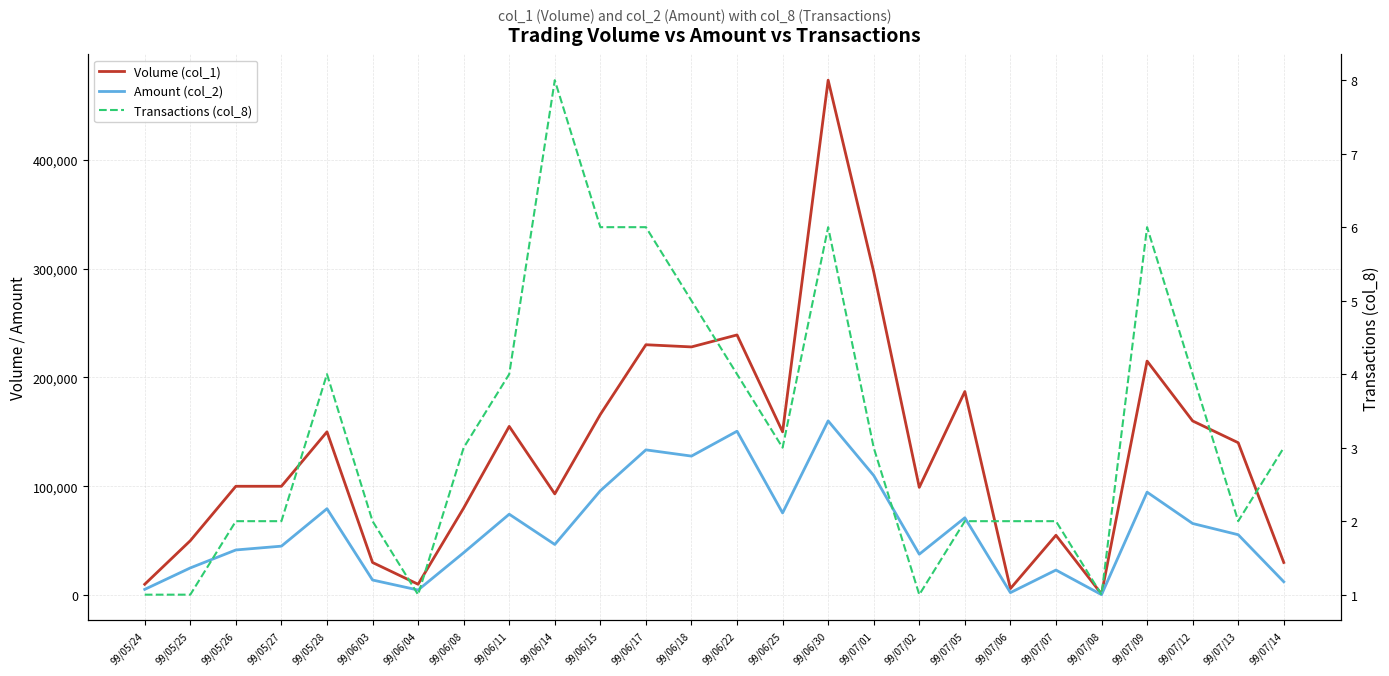

Rank the series by their average value, from highest to lowest.

Volume (col_1), Amount (col_2), Transactions (col_8)